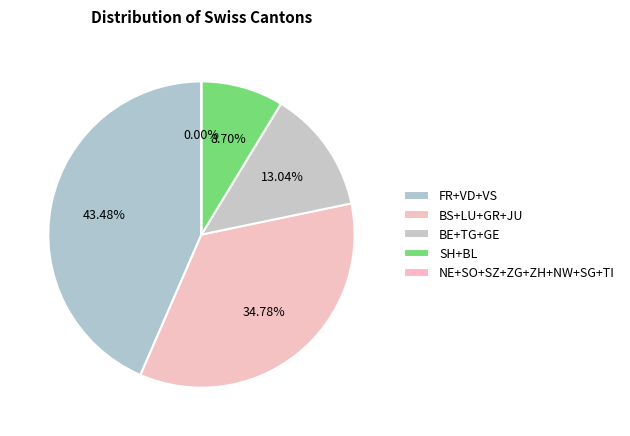

Is the sum of LU and FR greater than half?

No